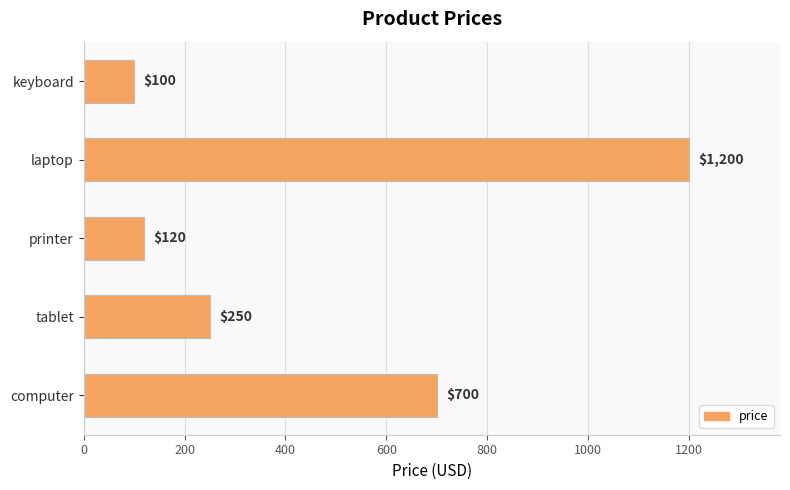

List the labels in order of value, largest first.

laptop, computer, tablet, printer, keyboard